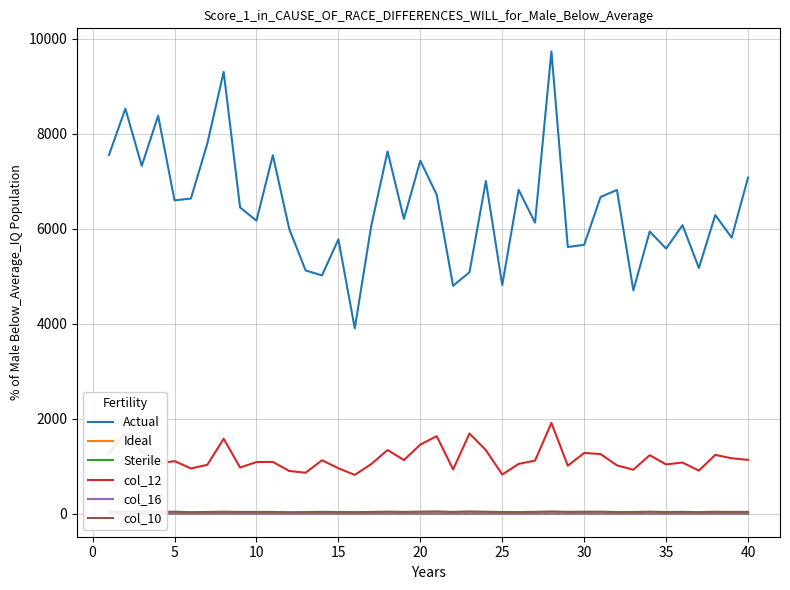

What is the highest value of the Sterile series?

0.2